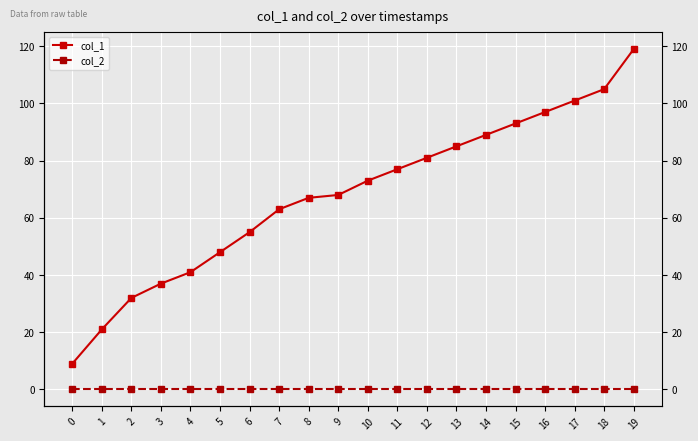

True or false: col_2 has more than 2 points higher than both neighbors.

False